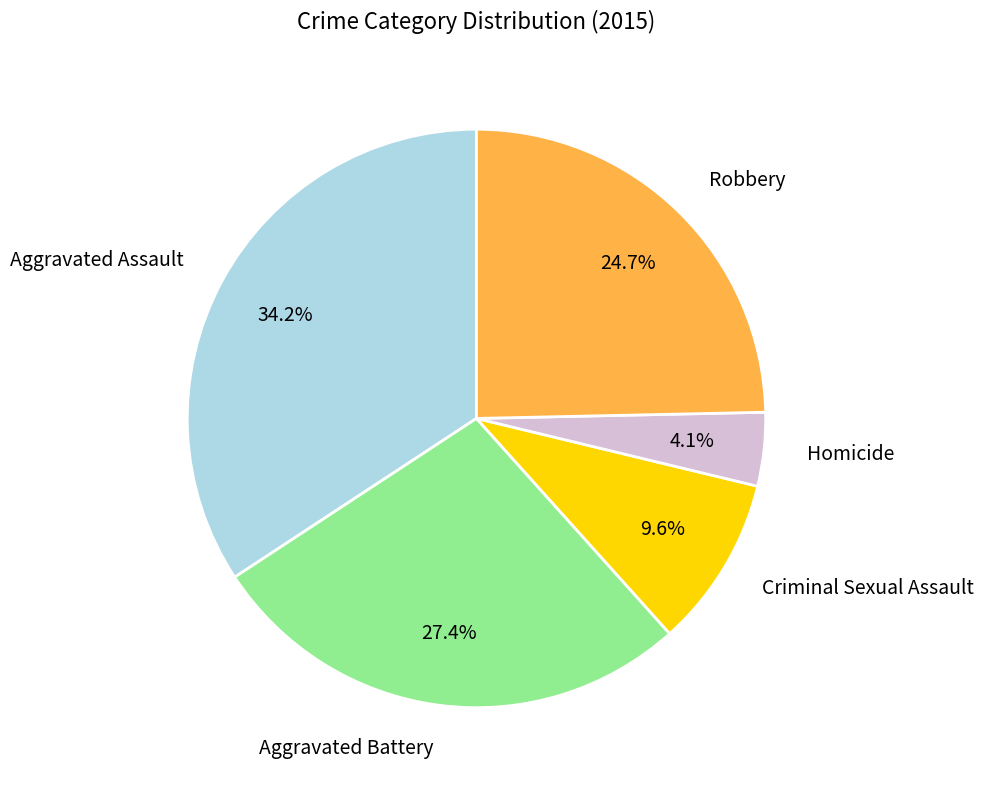

To the nearest percent, what is the difference between the Robbery and Aggravated Assault slice percentages?

10%